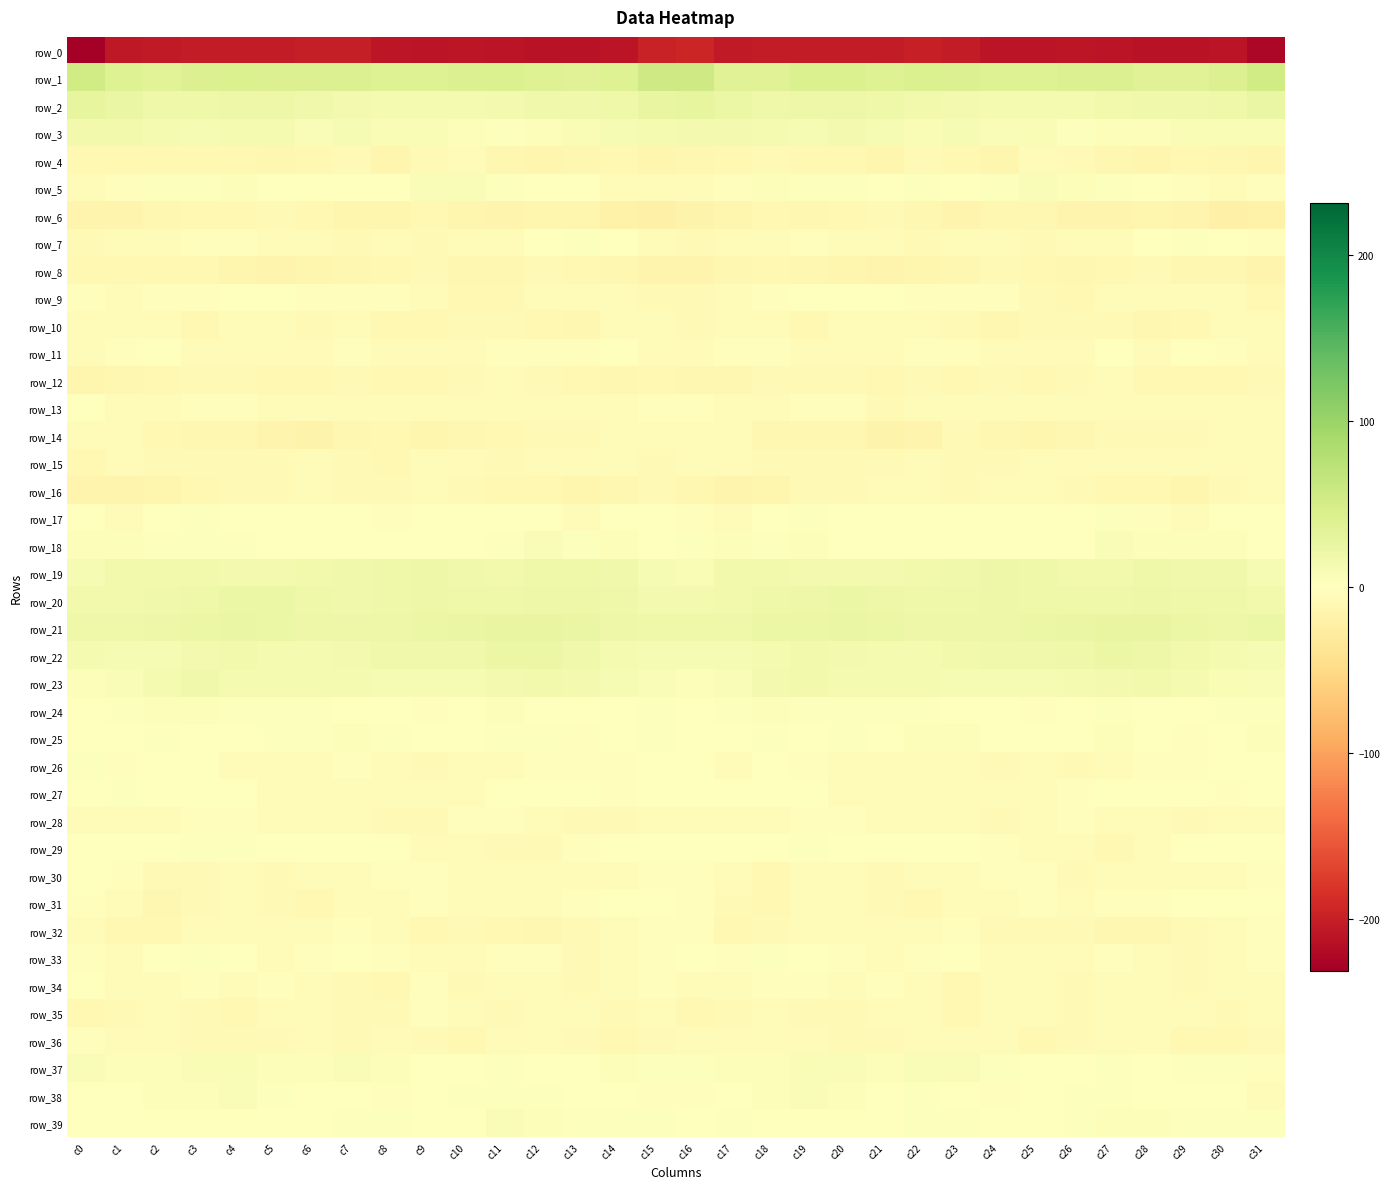

The row_8 series shows -15.6 at c31. True or false?

True